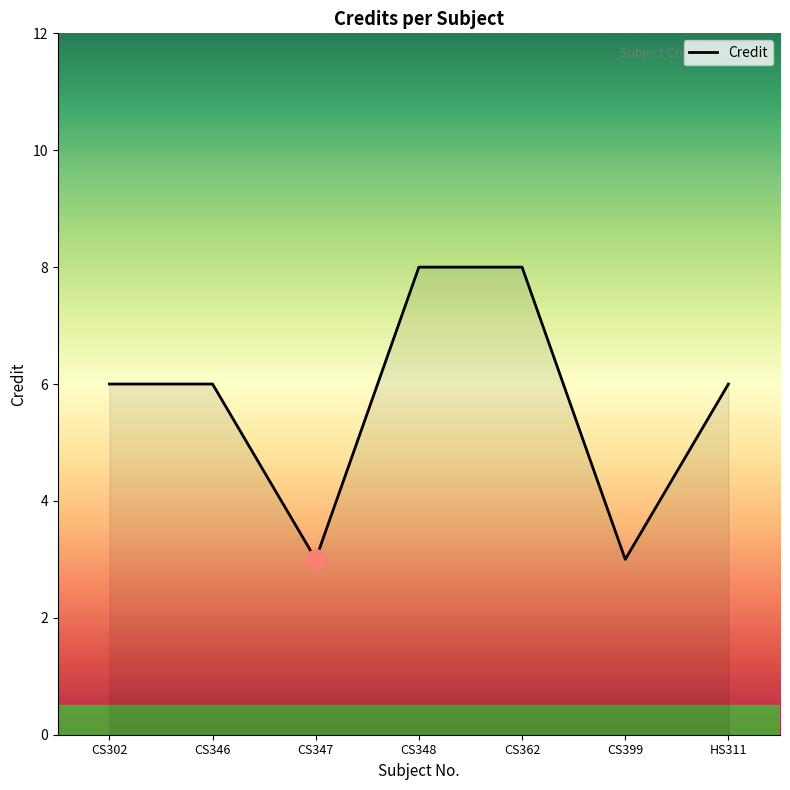

Does the chart display data point markers on the line(s)?

No